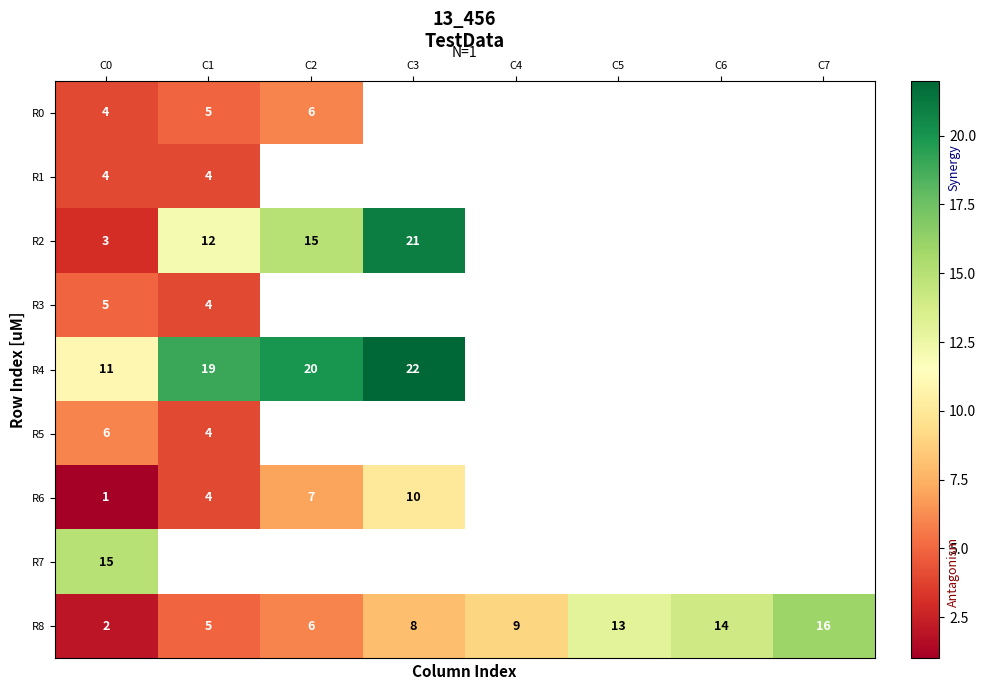

Which label corresponds to the largest value in the chart?

C3